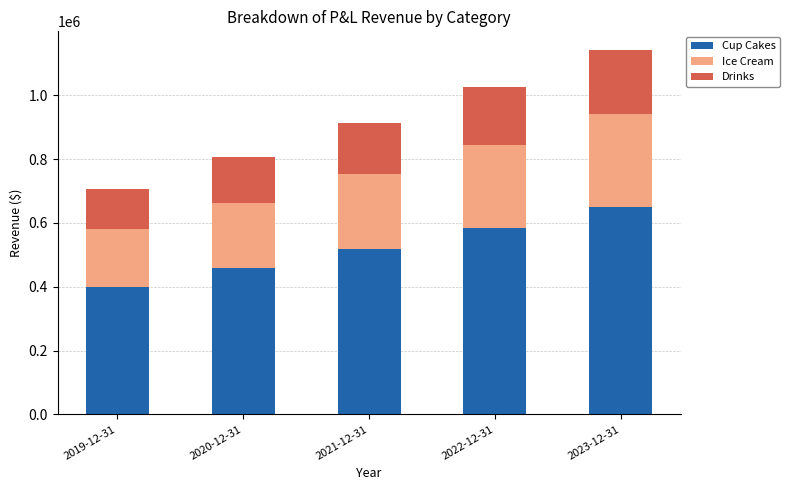

Does the chart contain stacked bars?

Yes